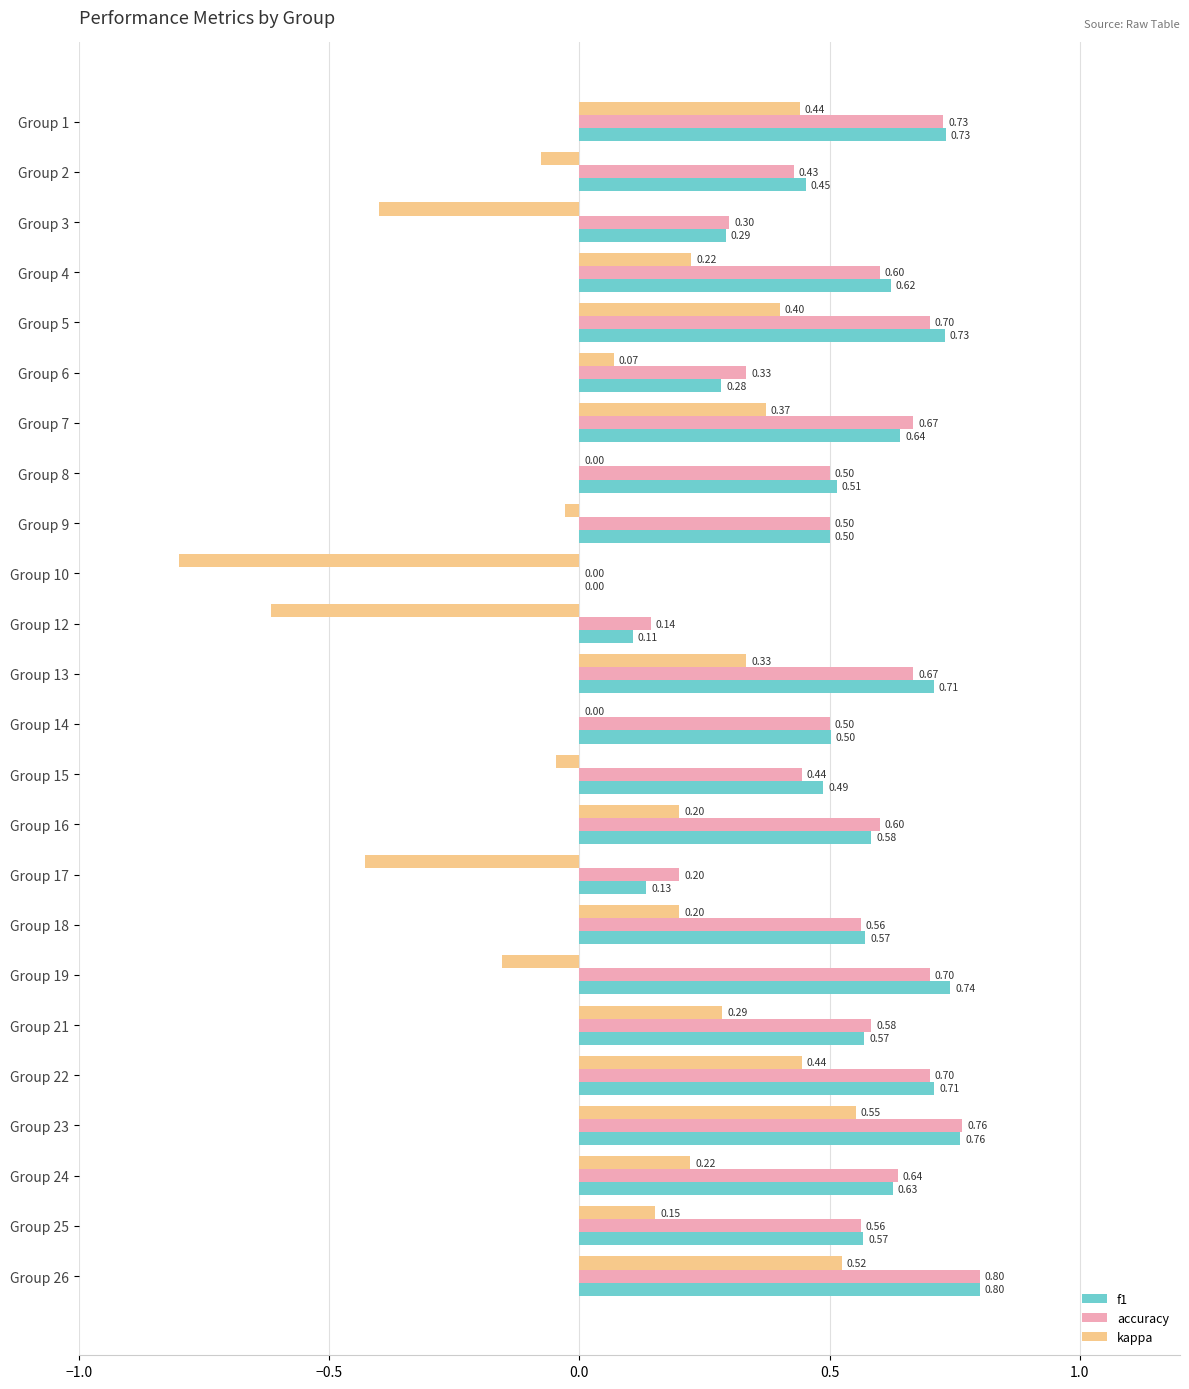

What is the sum of the kappa values at Group 7 and Group 26?

0.9